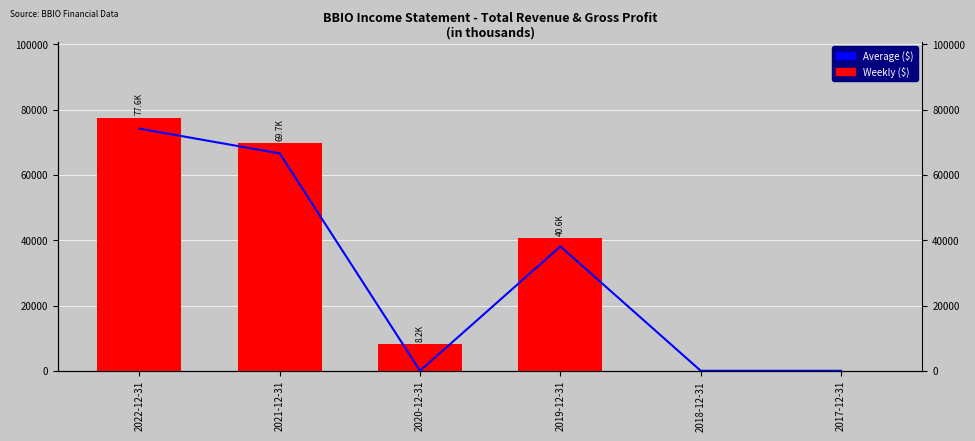

What is the sum of all Weekly ($) values?

196100